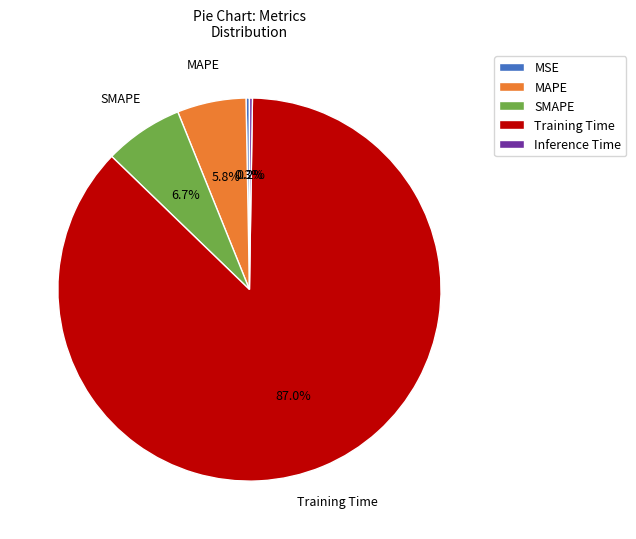

Which has a higher value, SMAPE or MSE?

SMAPE